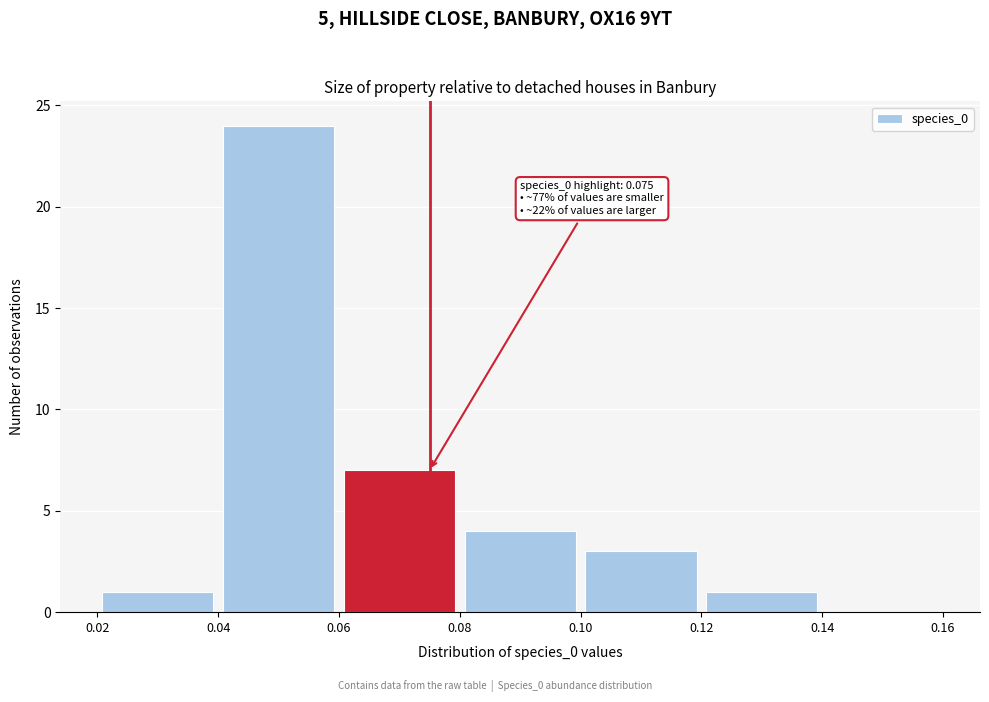

Which range on the x-axis has the tallest bar?

0.04 to 0.06